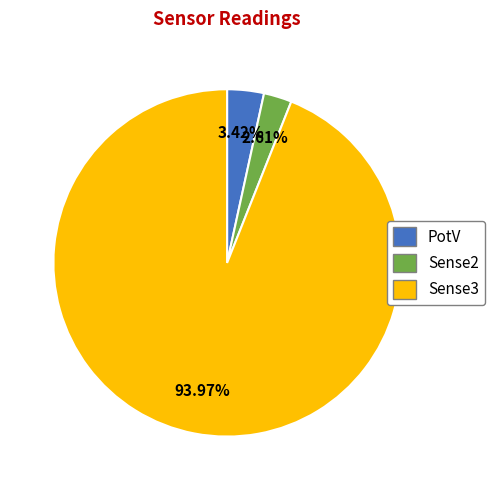

What is the majority slice?

Sense3